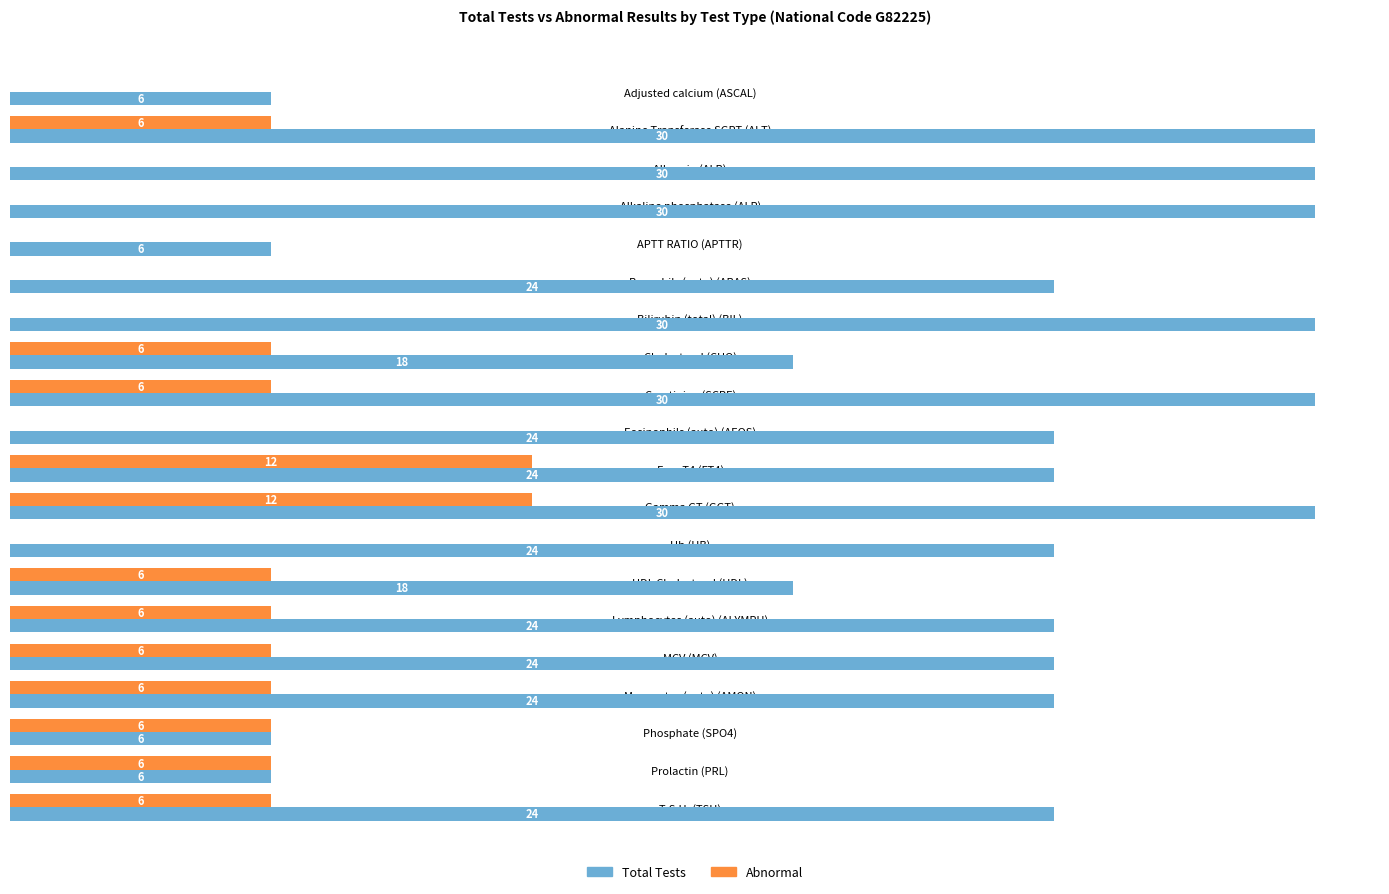

At which category is the sum across all series the highest?

Gamma GT (GGT)